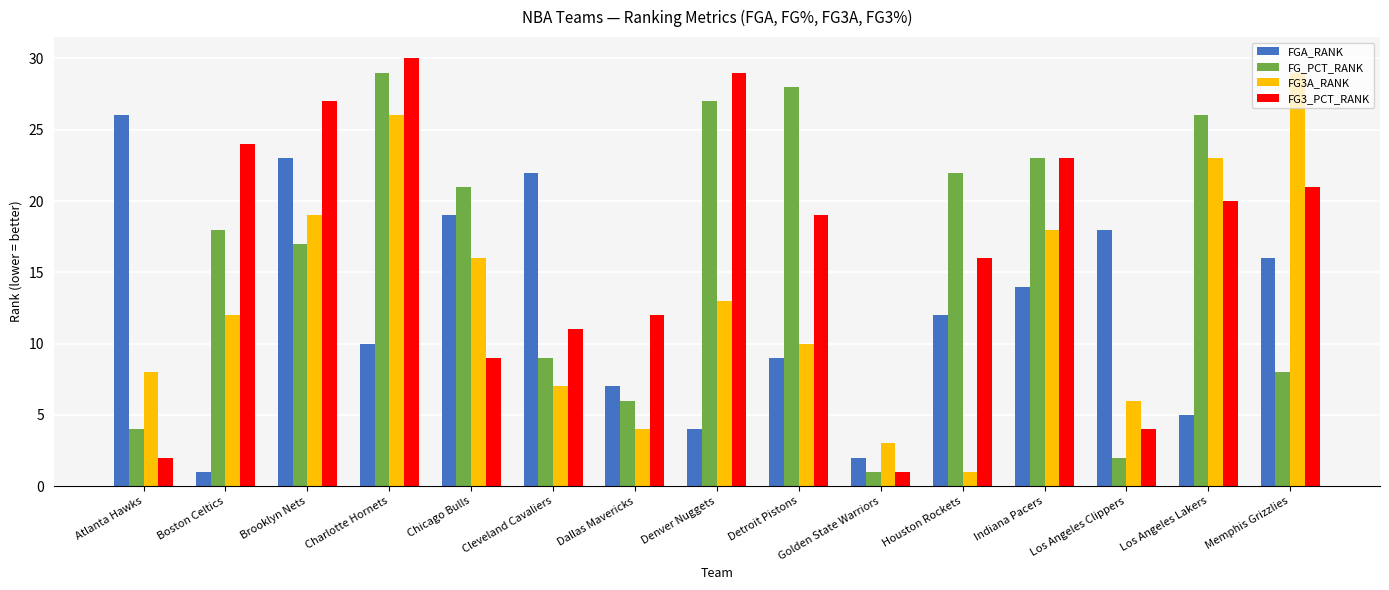

Which series has the largest total across all categories?

FG3_PCT_RANK